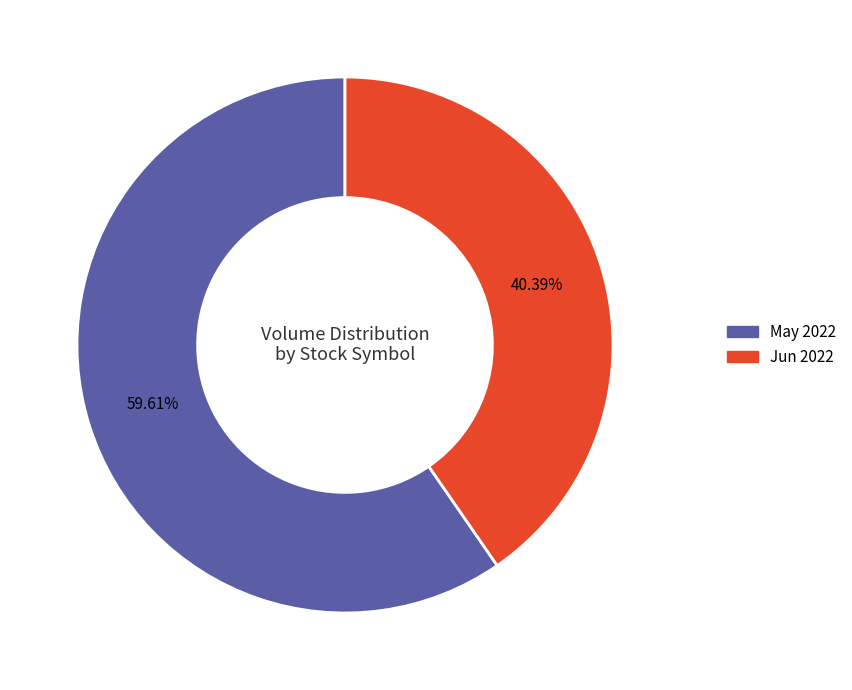

Does any single category account for the majority?

Yes